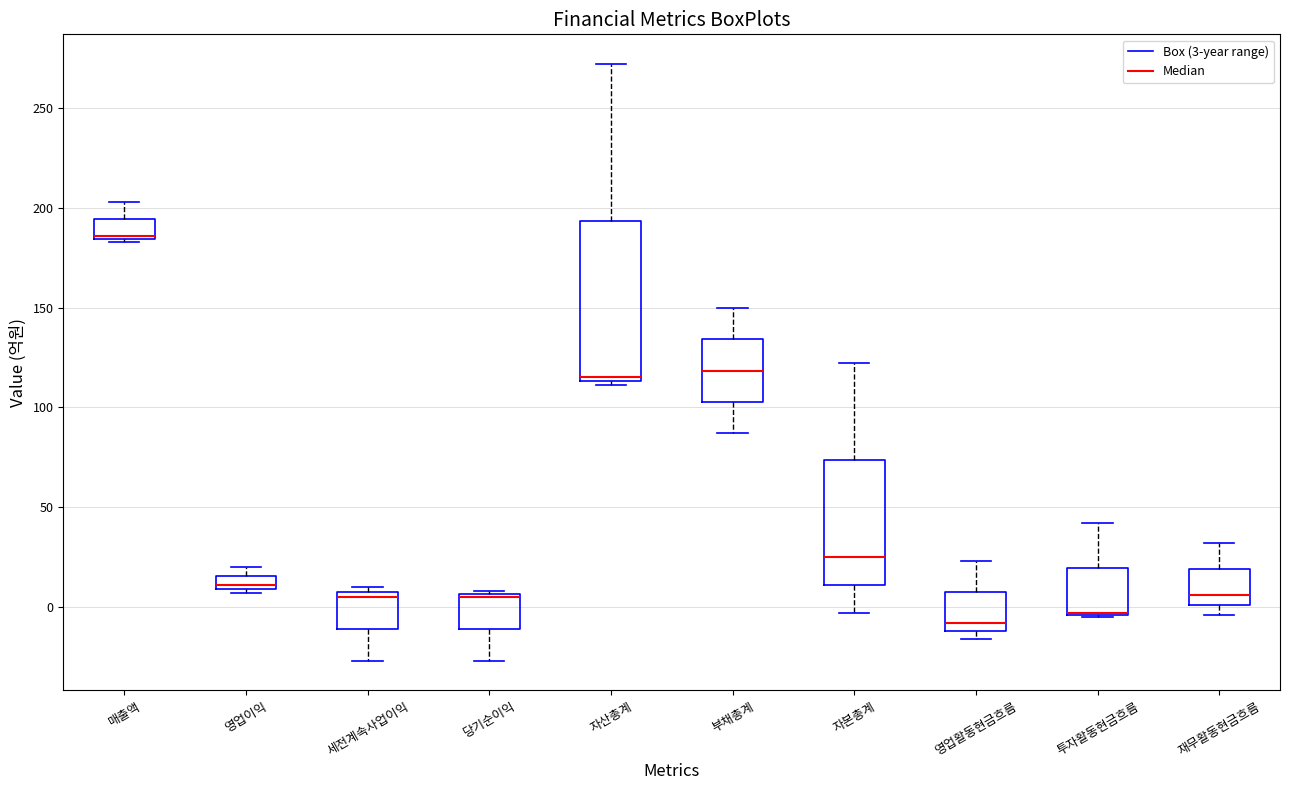

Where is the upper edge of the box for 영업활동현금흐름 on the y-axis? The values are not printed on the chart, so give them approximately, as read against the axis.

10